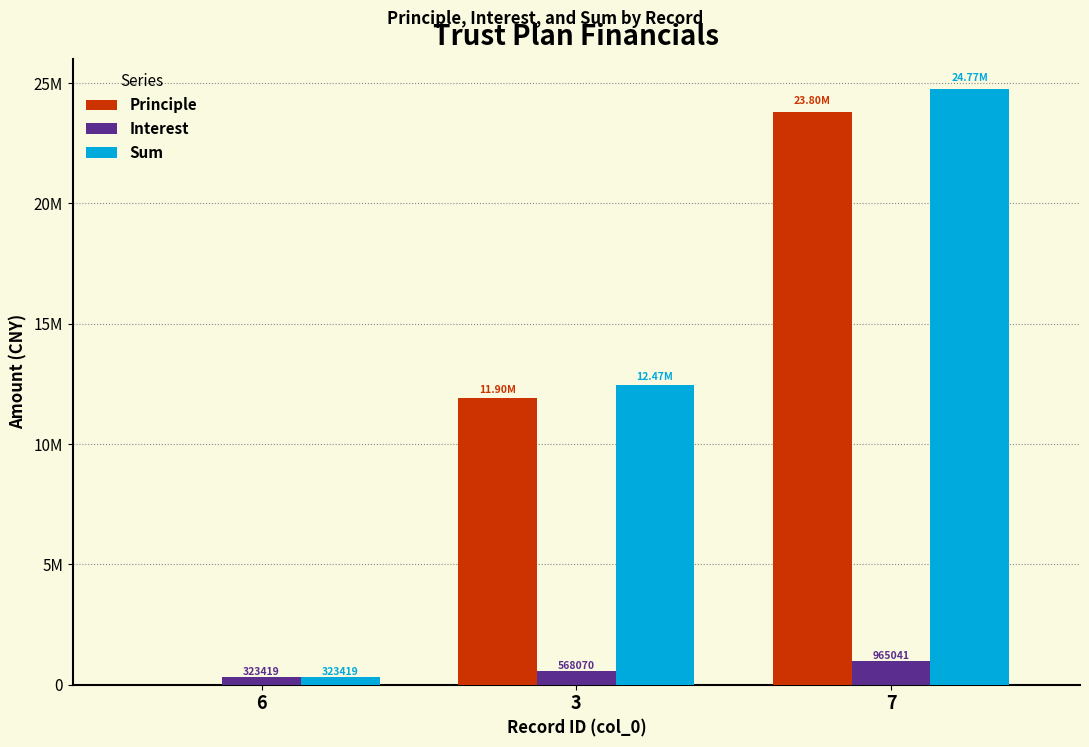

Are the bars grouped side by side (vs. stacked)?

Yes